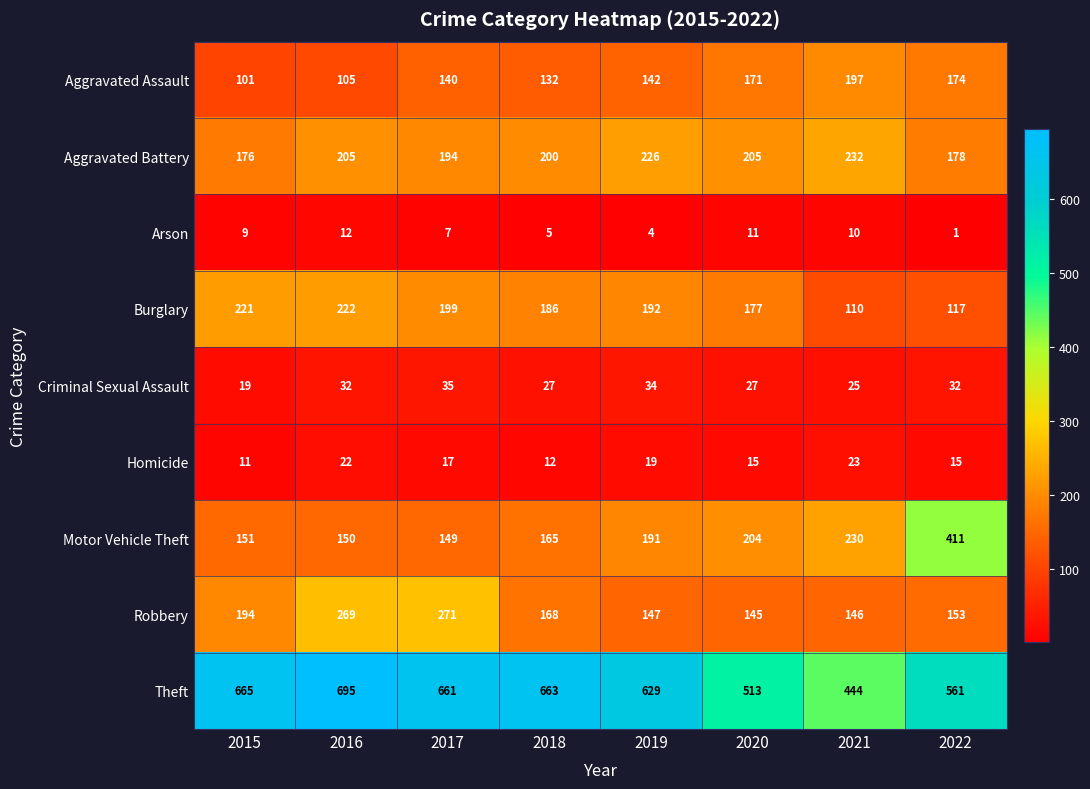

How many data points does each series have?

8